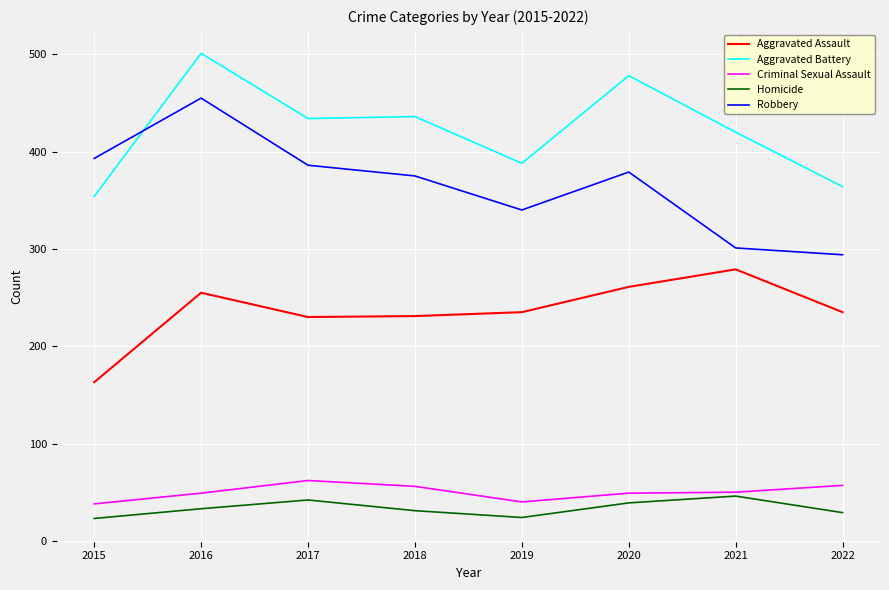

Which series has the largest total across all categories?

Aggravated Battery